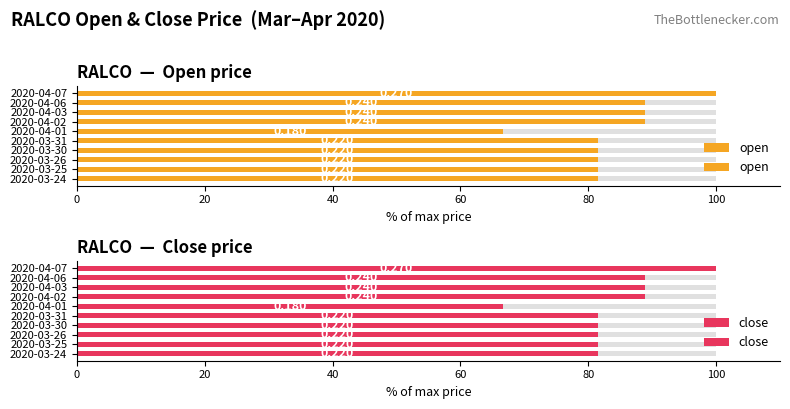

Which series changed the most between 2020-03-24 and 2020-04-03?

open